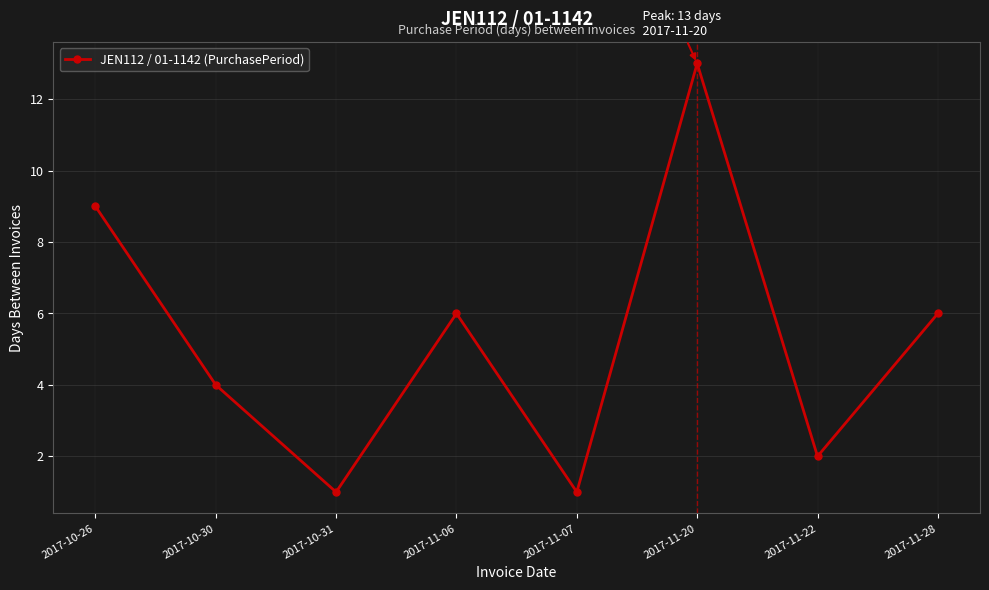

The chart shows a value of 2 at 2017-10-31. True or false?

False